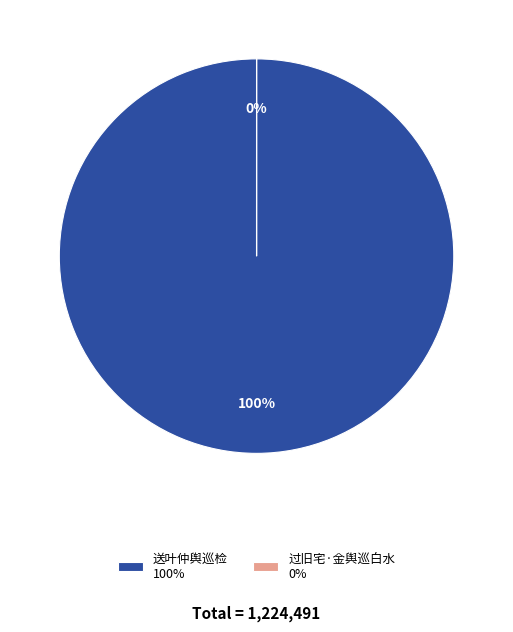

To the nearest percent, what is the difference between the largest and smallest slice percentages?

100%